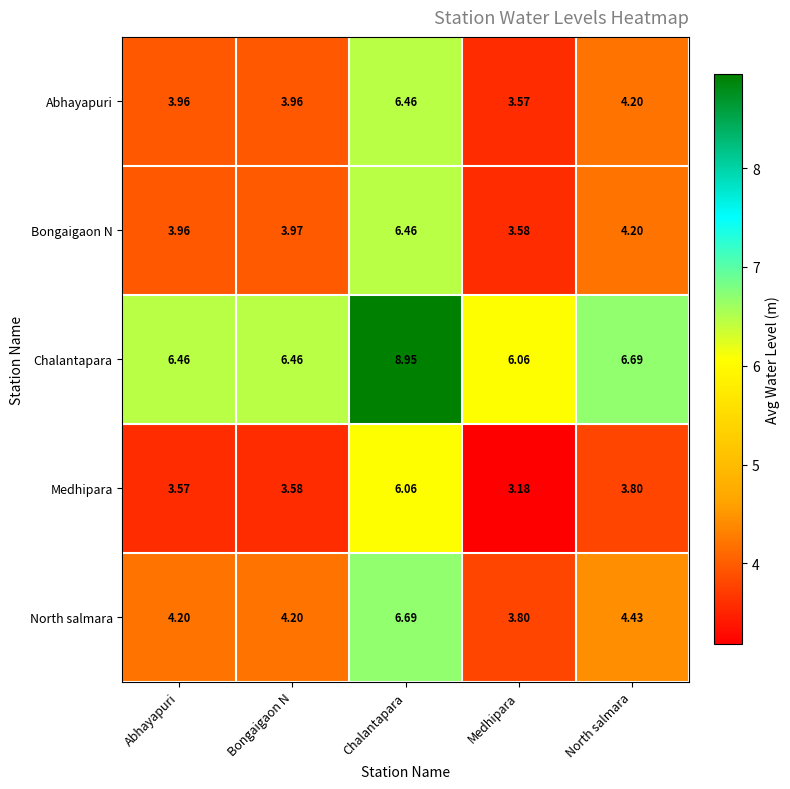

Which series has the largest total across all categories?

Chalantapara